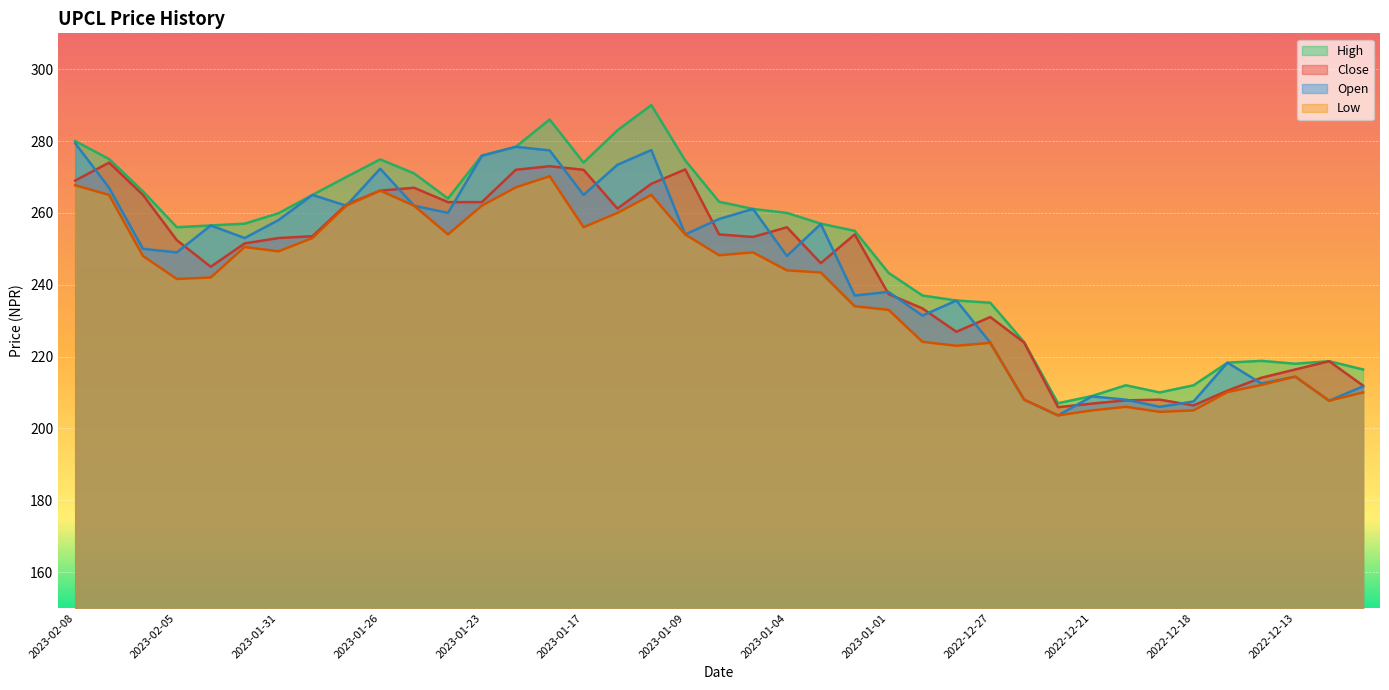

What position from the left is 2023-01-04?

22